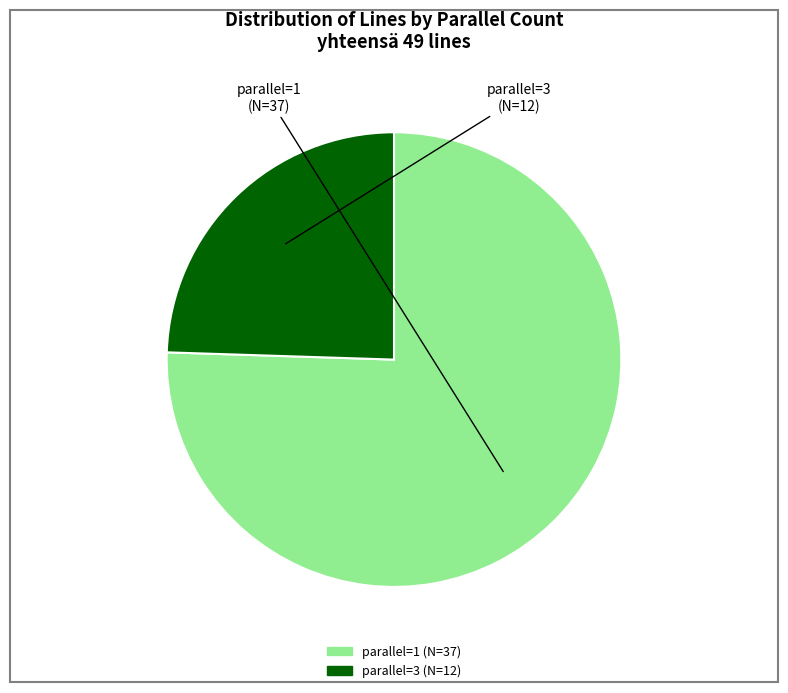

How many segments does this pie chart have?

2